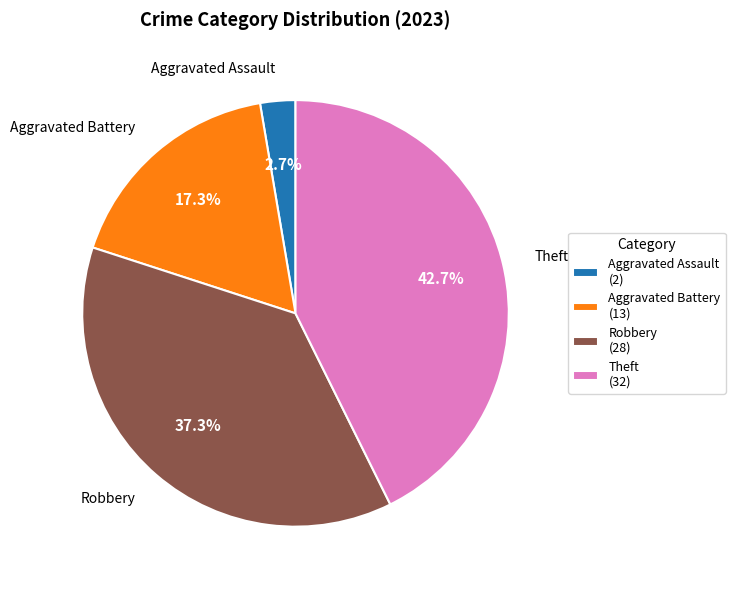

Which has a higher value, Theft or Robbery?

Theft